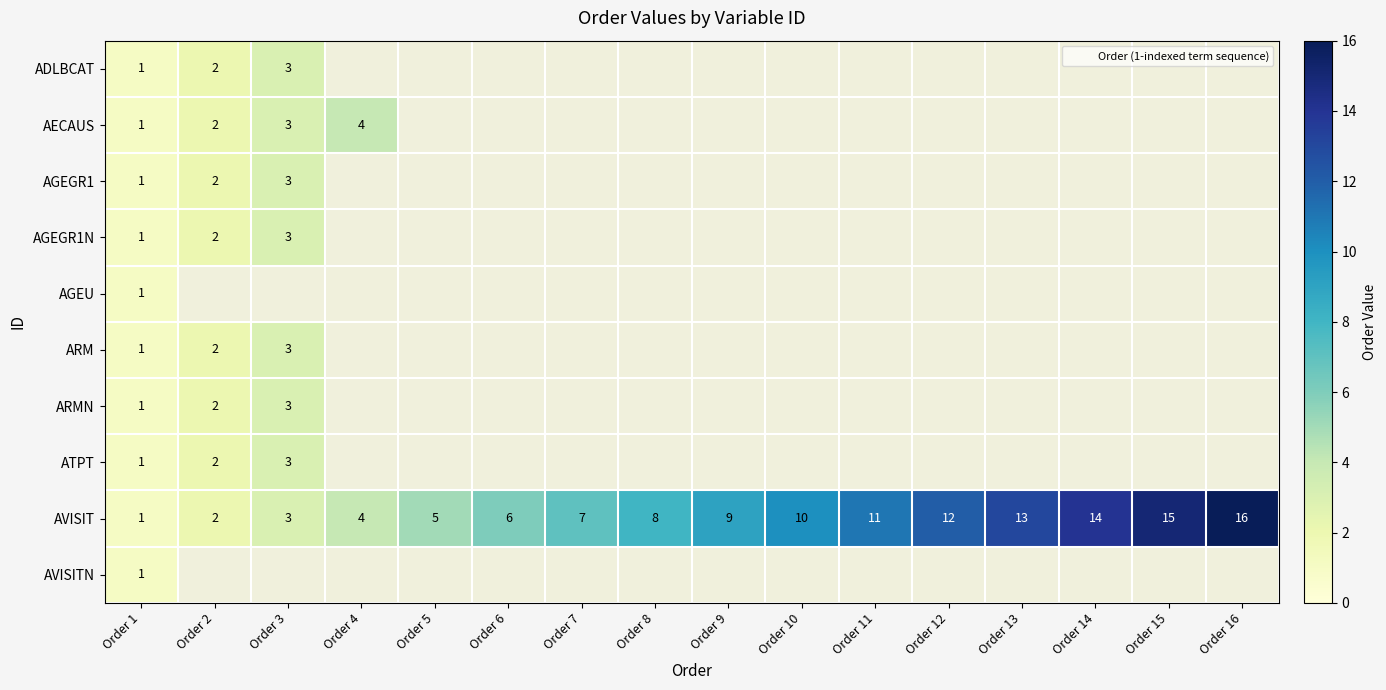

True or false: AVISITN has a value of 0 at Order 10.

True